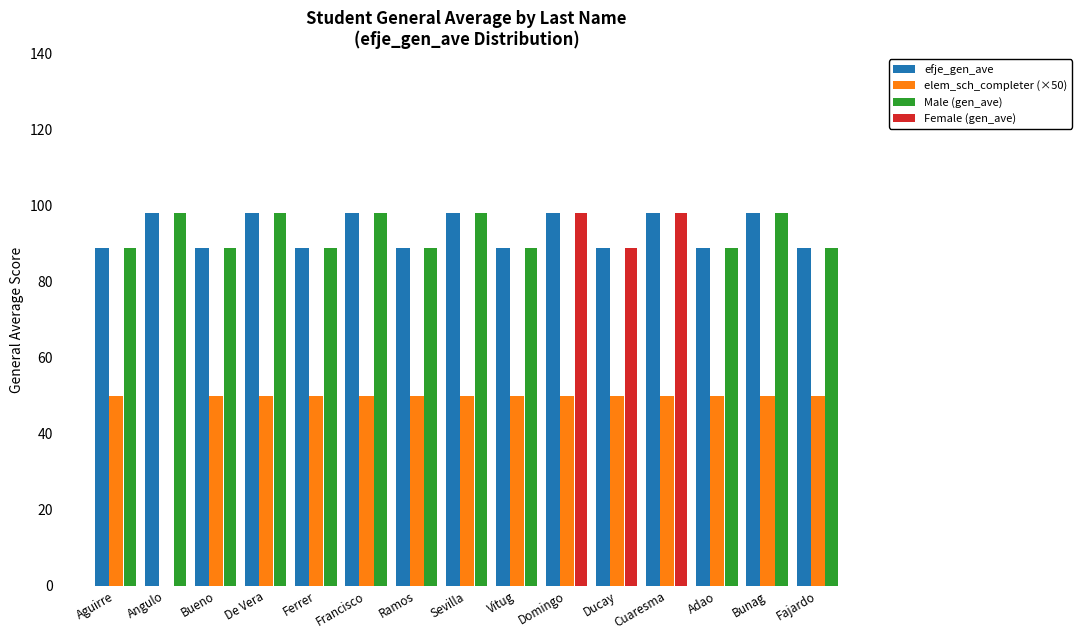

How many data points in Male (gen_ave) are above 89?

5